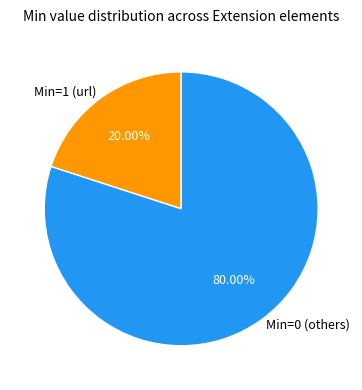

Combined, do Min=1 (url) and Min=0 (others) account for over 50%?

Yes